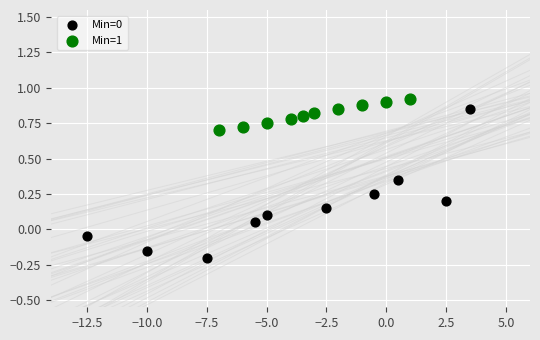

Which series reaches the minimum Y coordinate?

Min=0